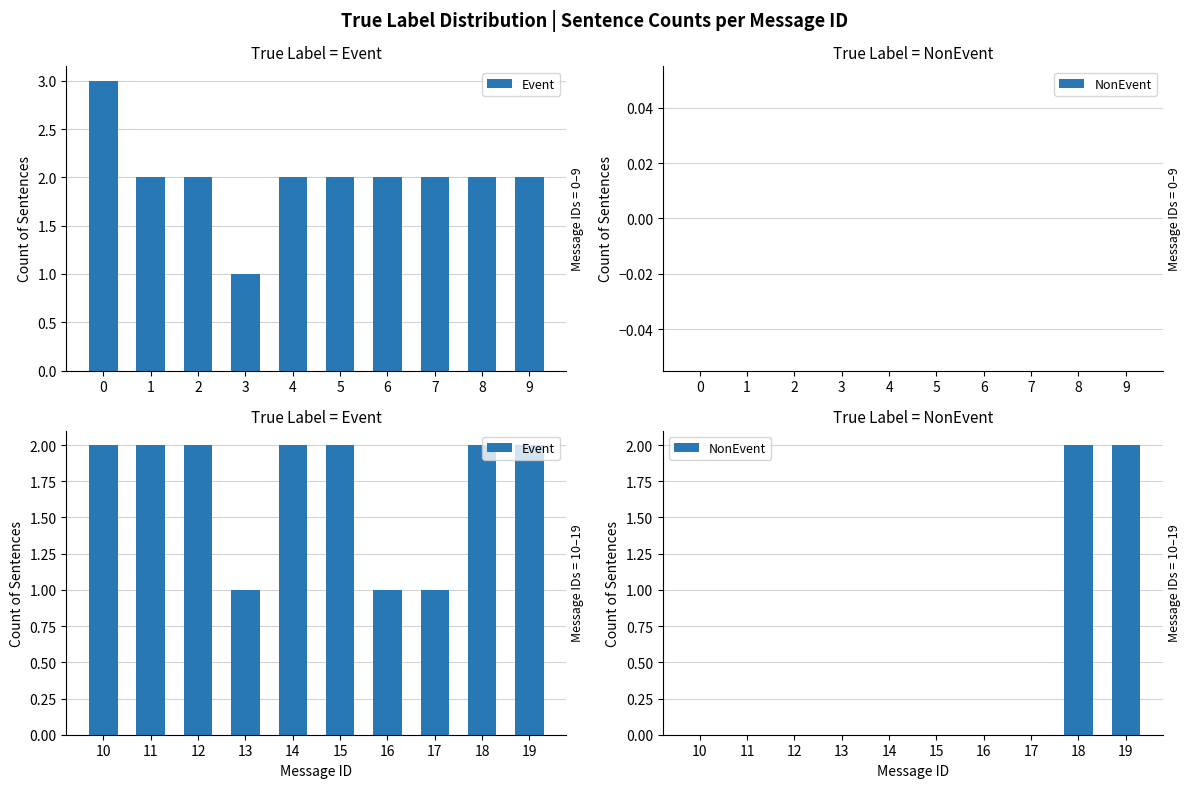

Which series has the largest total across all categories?

Event